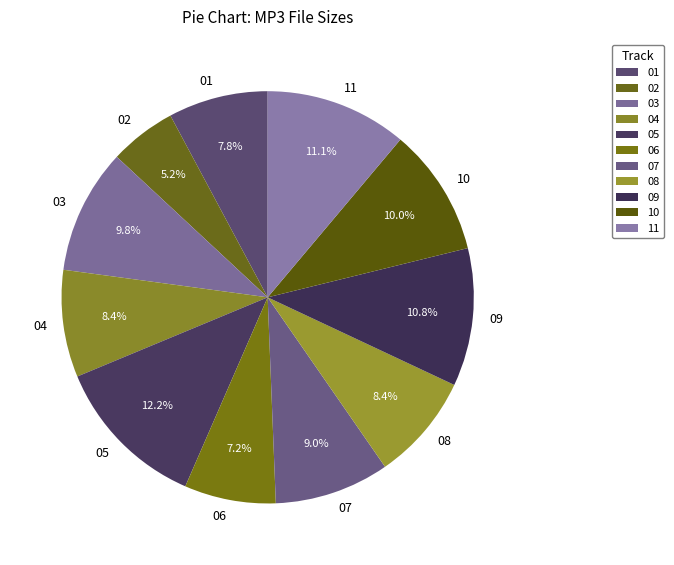

Is the sum of 08 and 02 greater than half?

No